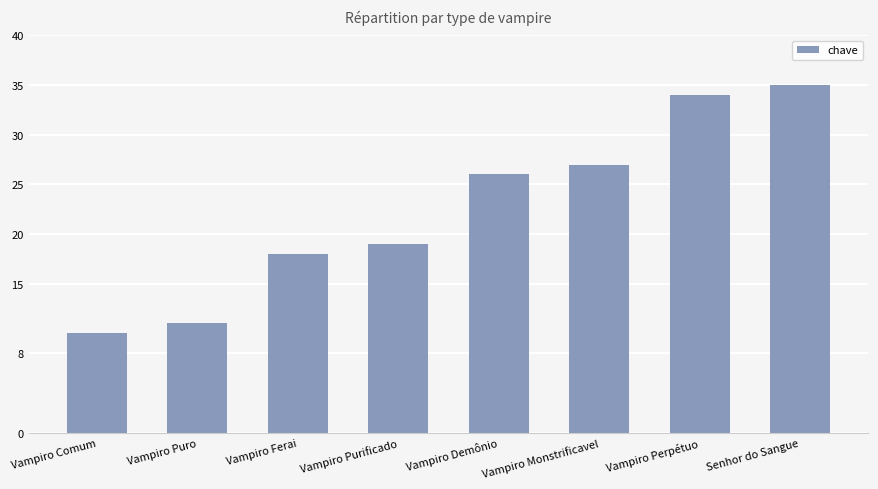

Rank the categories by value from highest to lowest.

Senhor do Sangue, Vampiro Perpétuo, Vampiro Monstrificavel, Vampiro Demônio, Vampiro Purificado, Vampiro Ferai, Vampiro Puro, Vampiro Comum